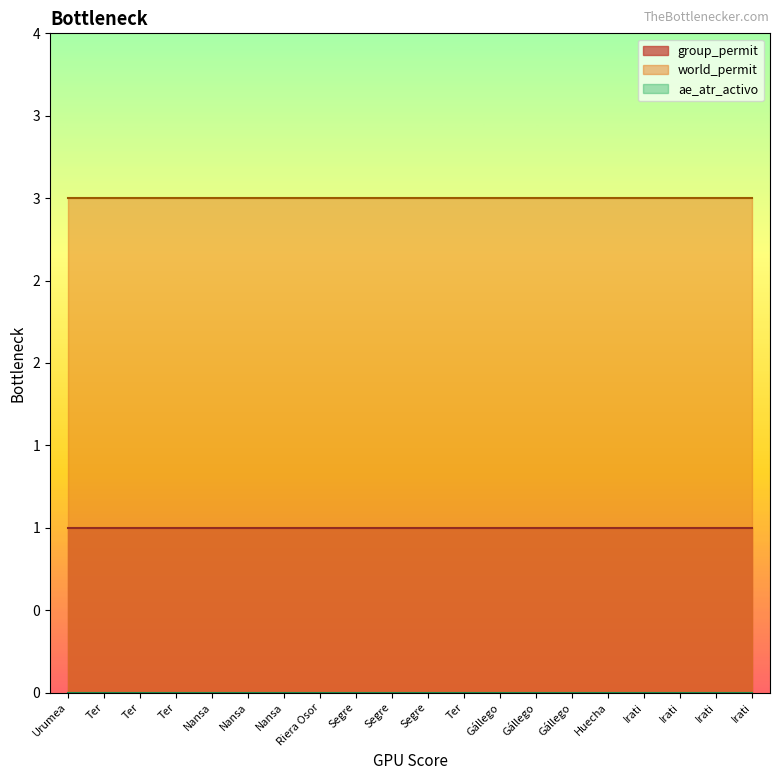

At Nansa, list the series in order from largest to smallest.

world_permit, group_permit, ae_atr_activo